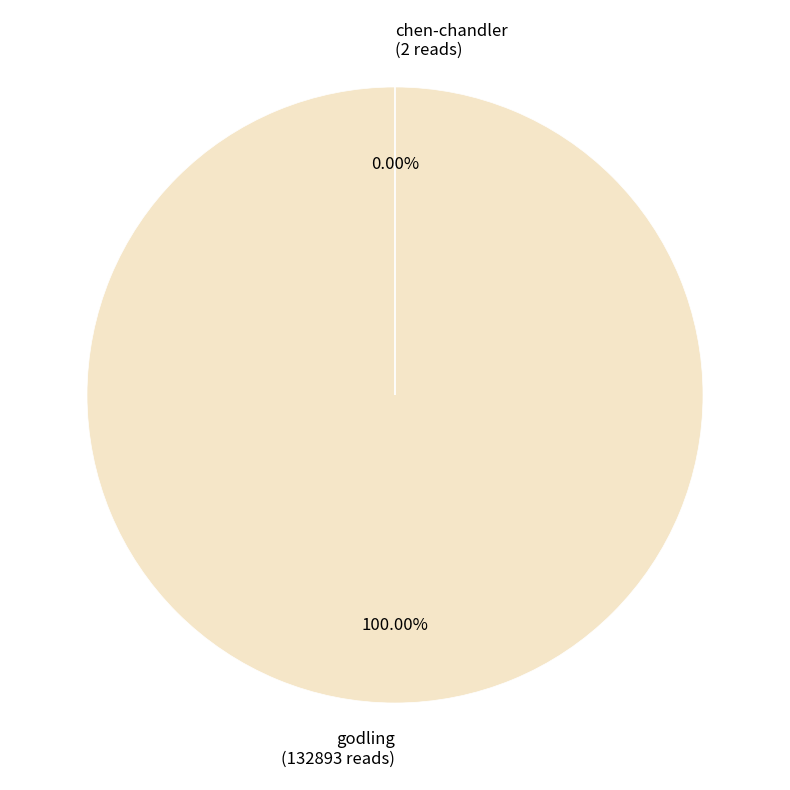

Which category accounts for the majority?

godling